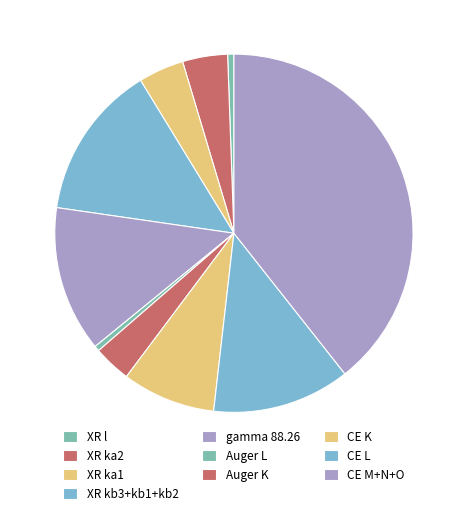

How many slices are in this pie chart?

10